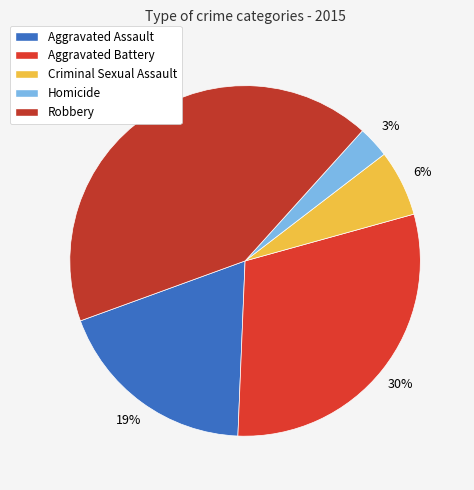

How many slices are in this pie chart?

5